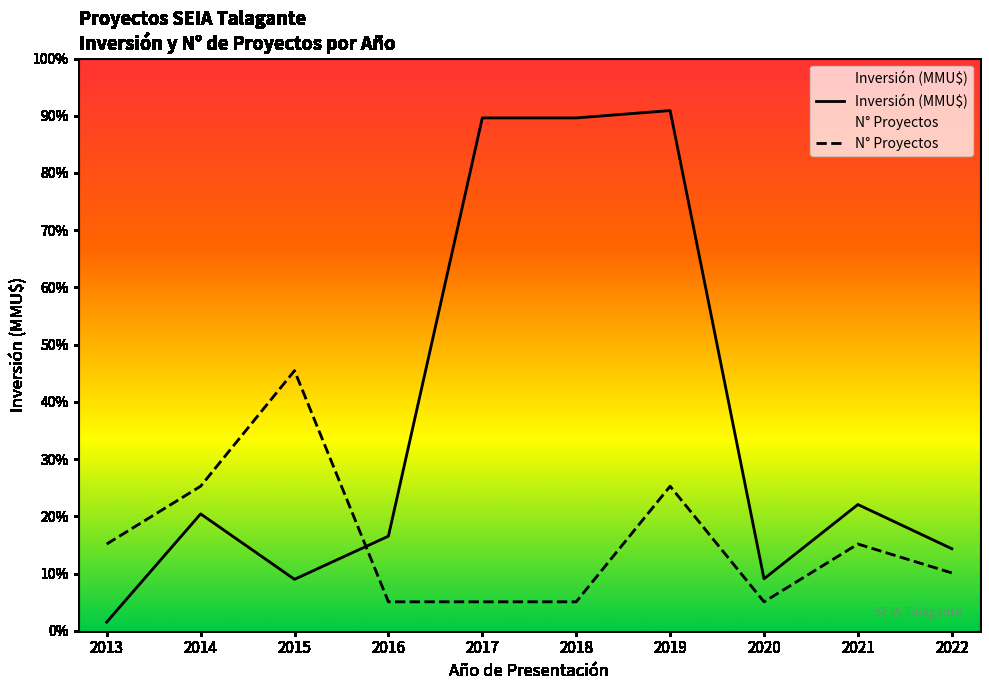

Where is Inversión Total (MMU$) nearest to the value 59263?

2019